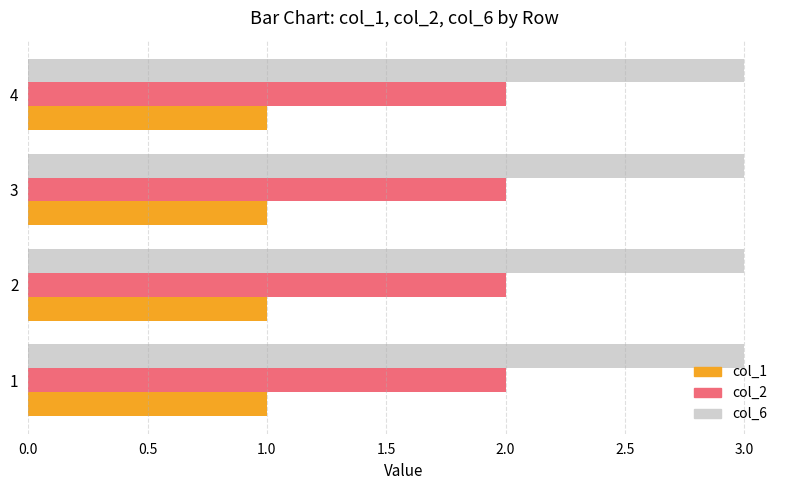

What is the sum of all col_6 values?

12